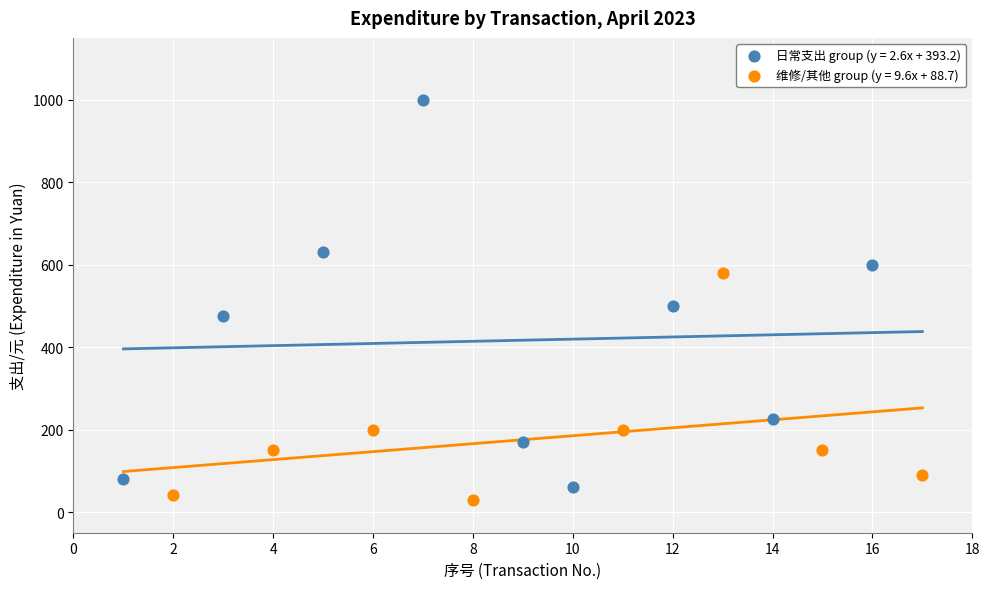

Which series contains the lowest Y value?

维修/其他 group (y = 9.6x + 88.7)